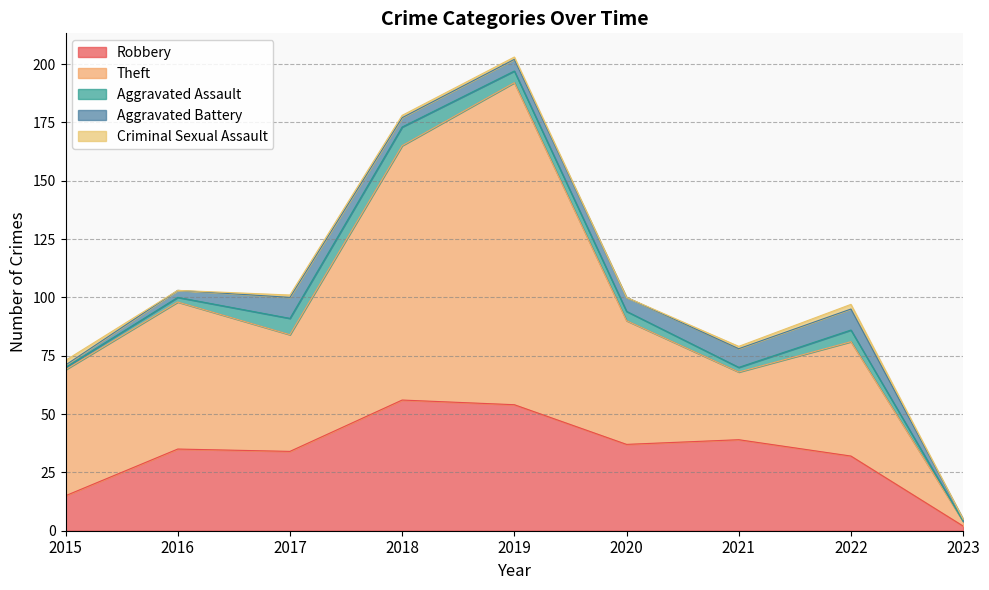

True or false: Aggravated Battery has more than 0 points higher than both neighbors.

True